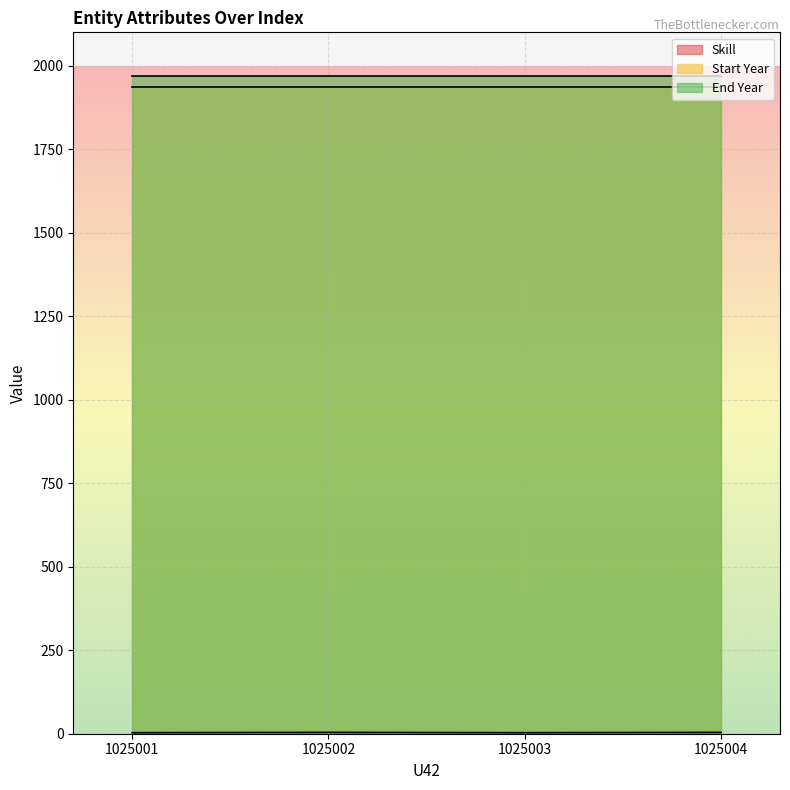

True or false: Skill and End Year intersect in this chart.

False